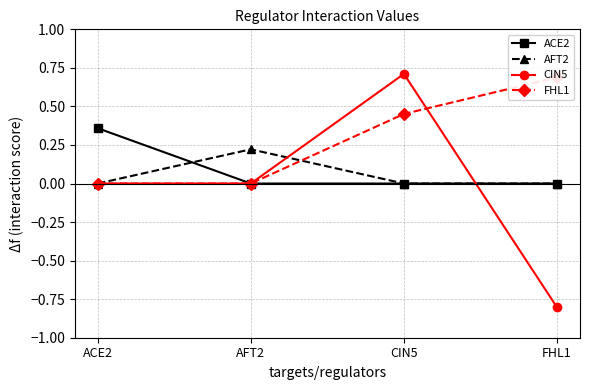

At which category is the sum across all series the highest?

CIN5